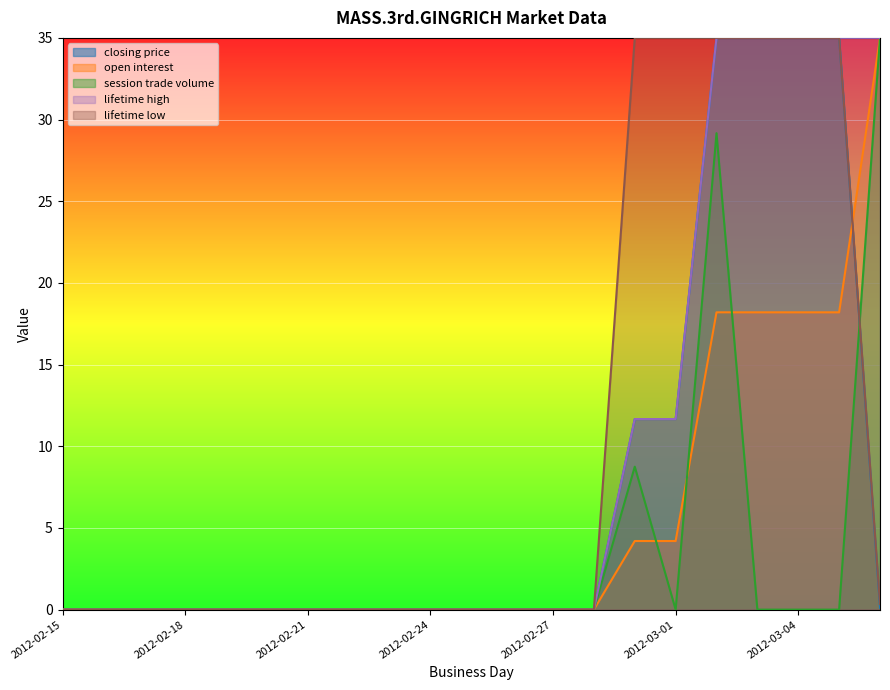

What is the sum of all open interest values?

116.2